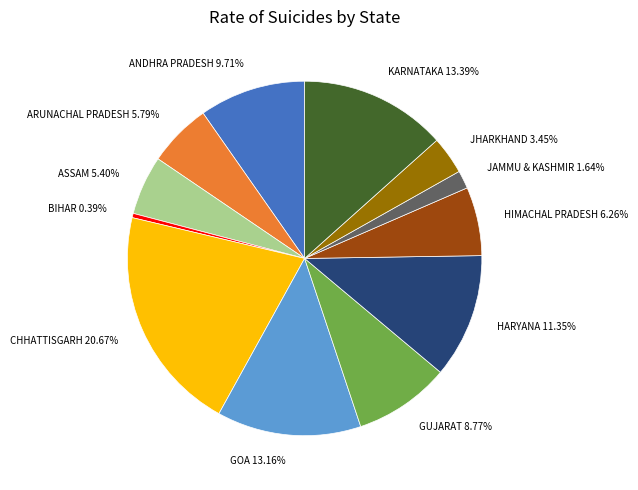

What percentage do KARNATAKA and JAMMU & KASHMIR together represent?

15.0%